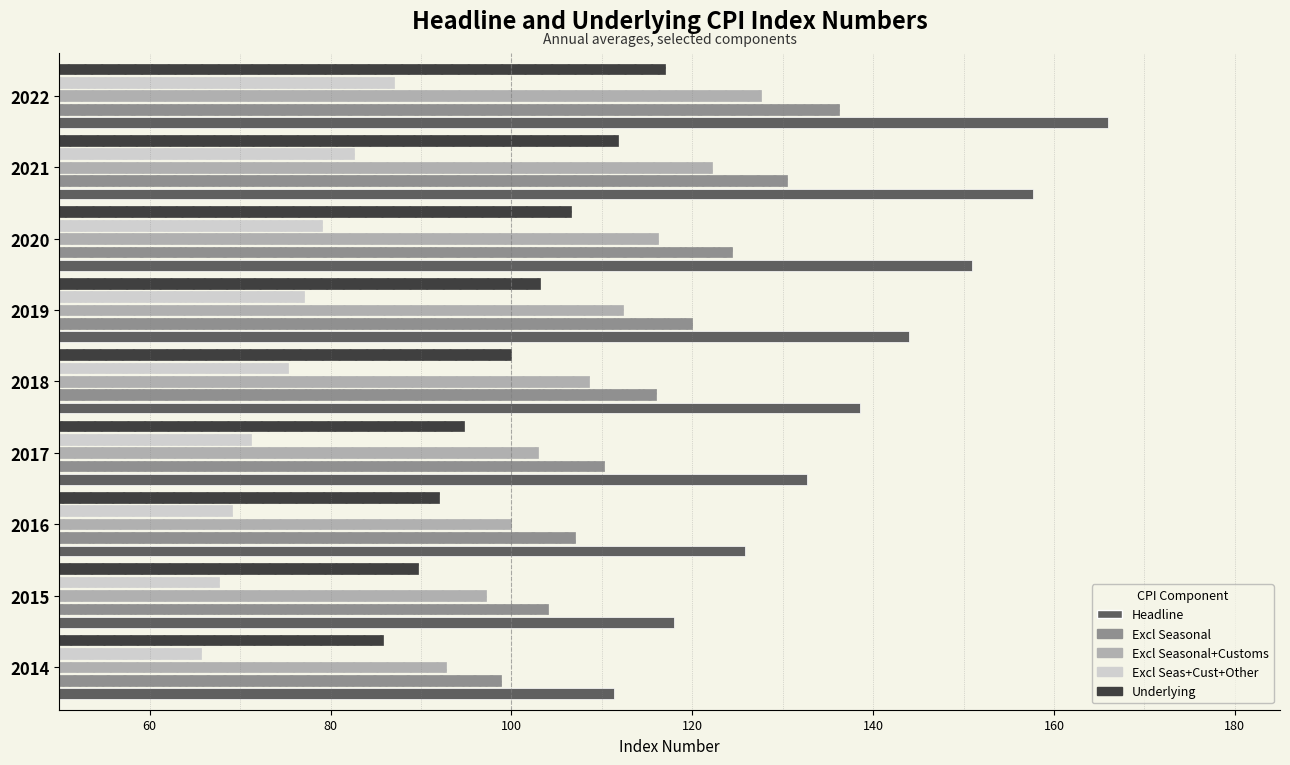

Which category has the highest value across all series?

2022